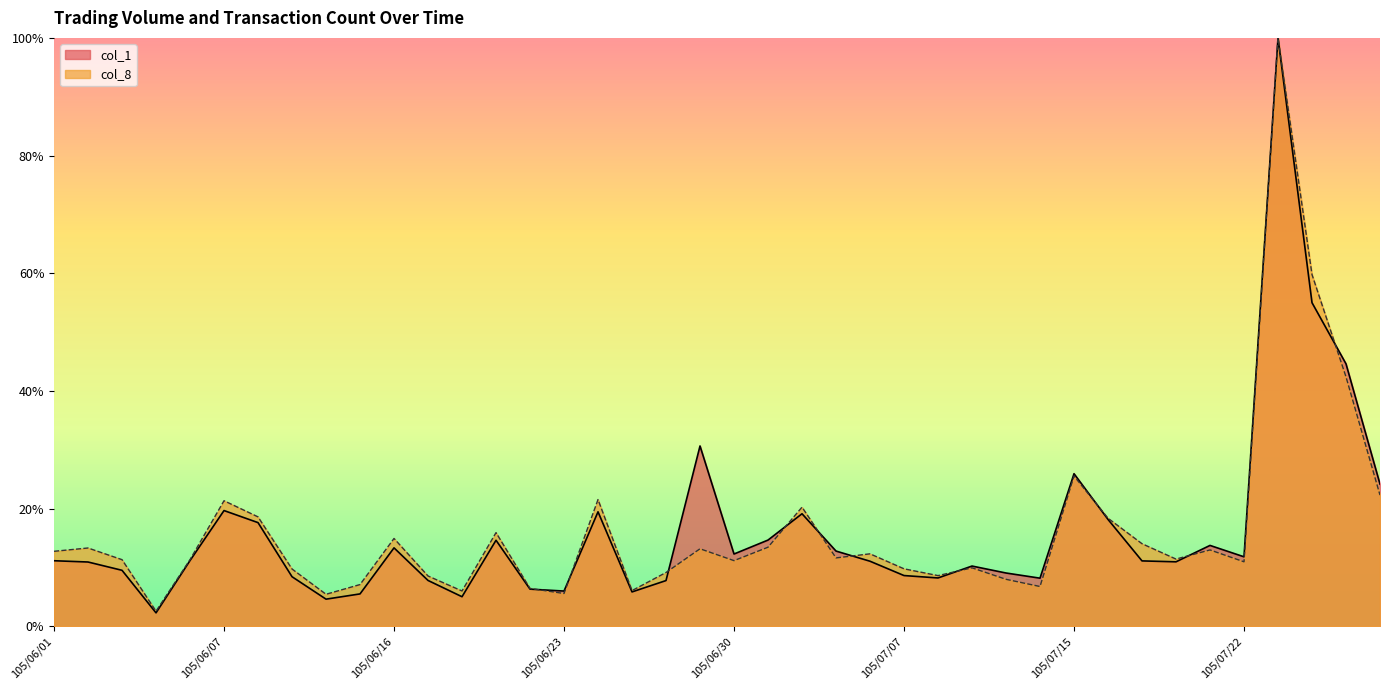

List the series in order of their peak value, lowest first.

col_1, col_8